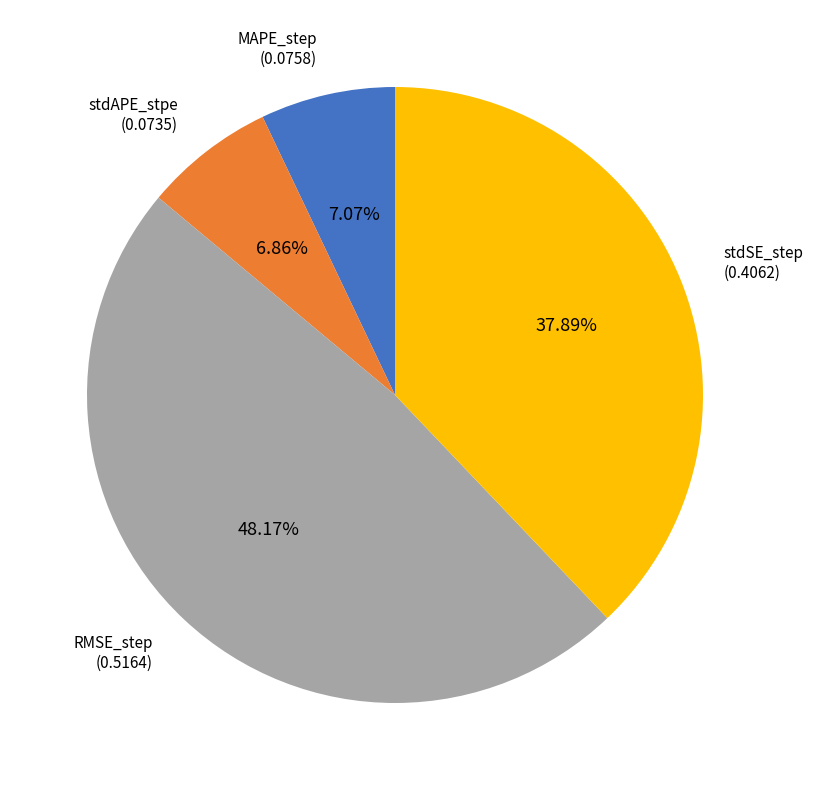

Is there a majority slice in this chart?

No